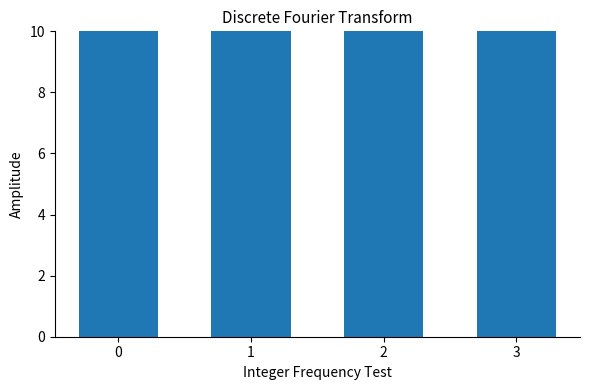

Reading right to left, list all the values displayed in this chart.

14.0	14.0	13.1	11.0